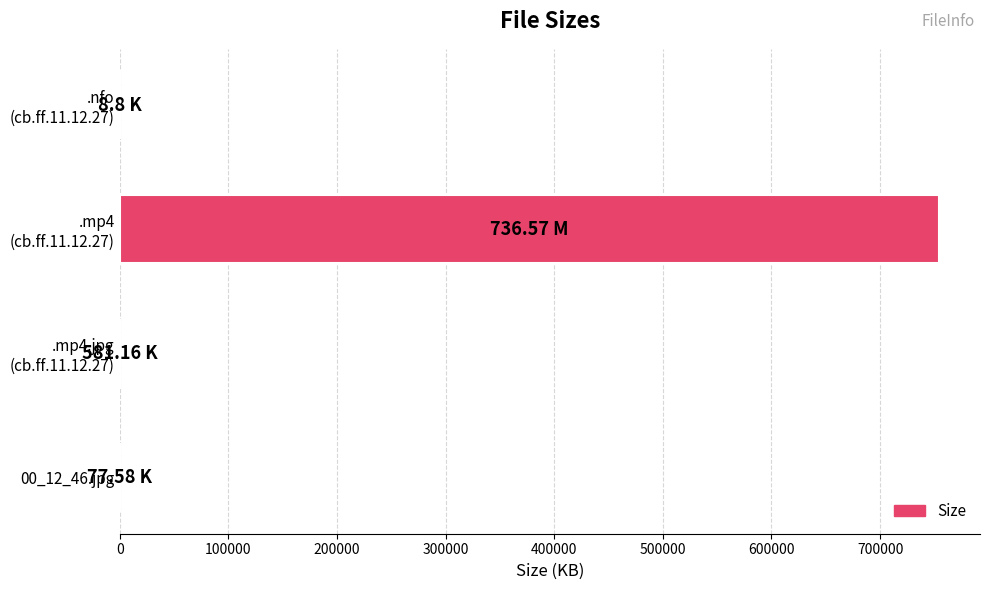

How many series are shown in this chart?

1